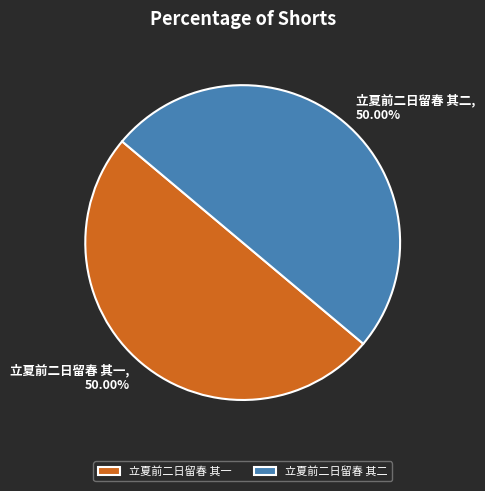

Combined, do 立夏前二日留春 其一 and 立夏前二日留春 其二 account for over 50%?

Yes